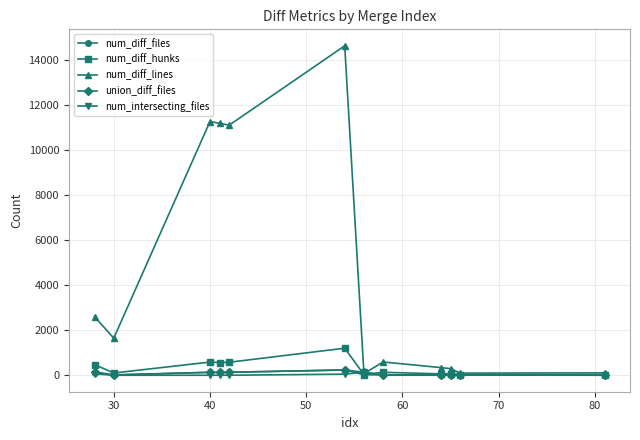

What is the greatest value displayed?

14651